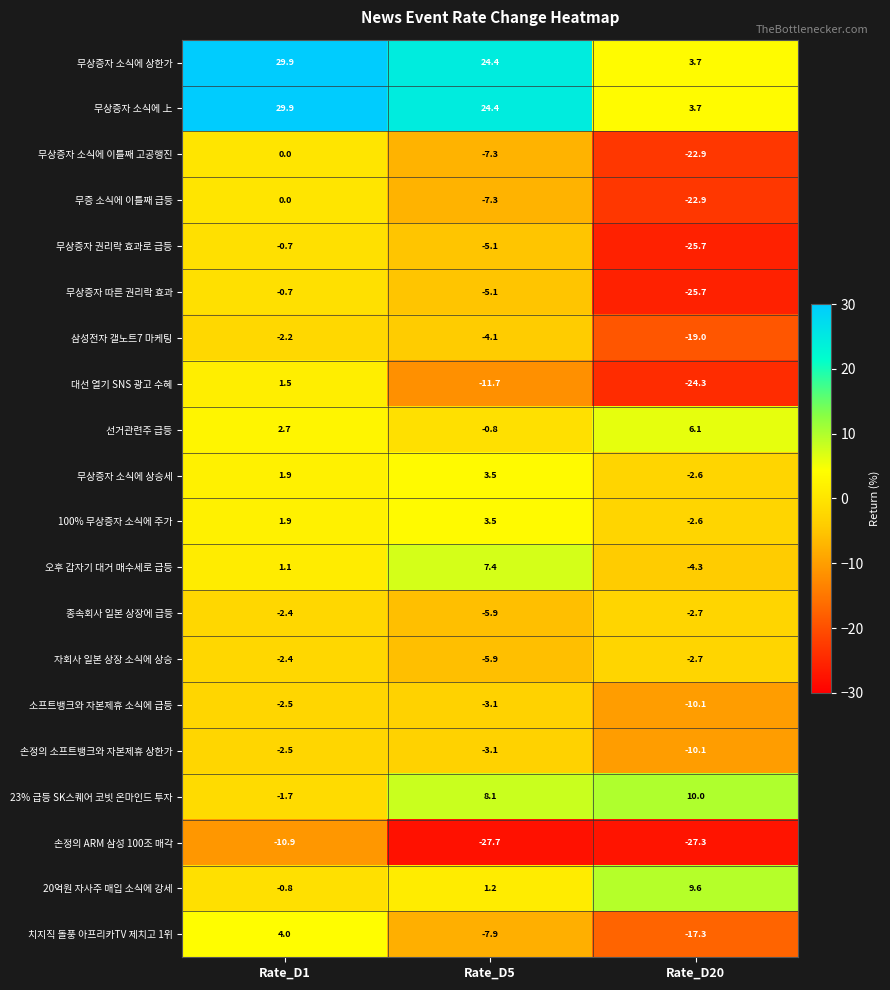

What is the total value across all series at Rate_D1?

46.1